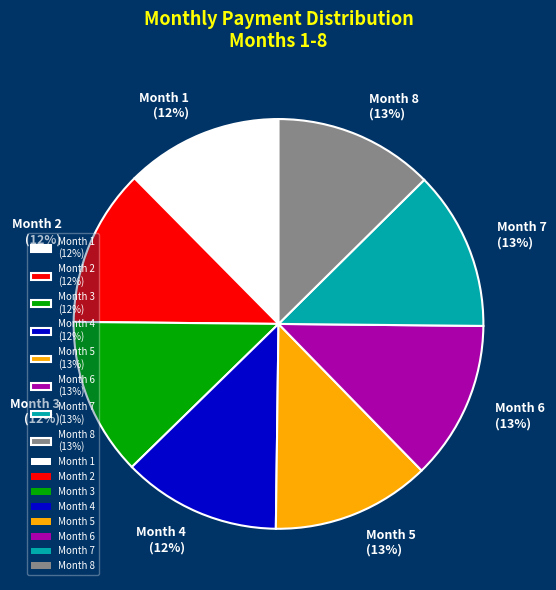

Do Month 1 and Month 3 together represent more than half of the pie?

No